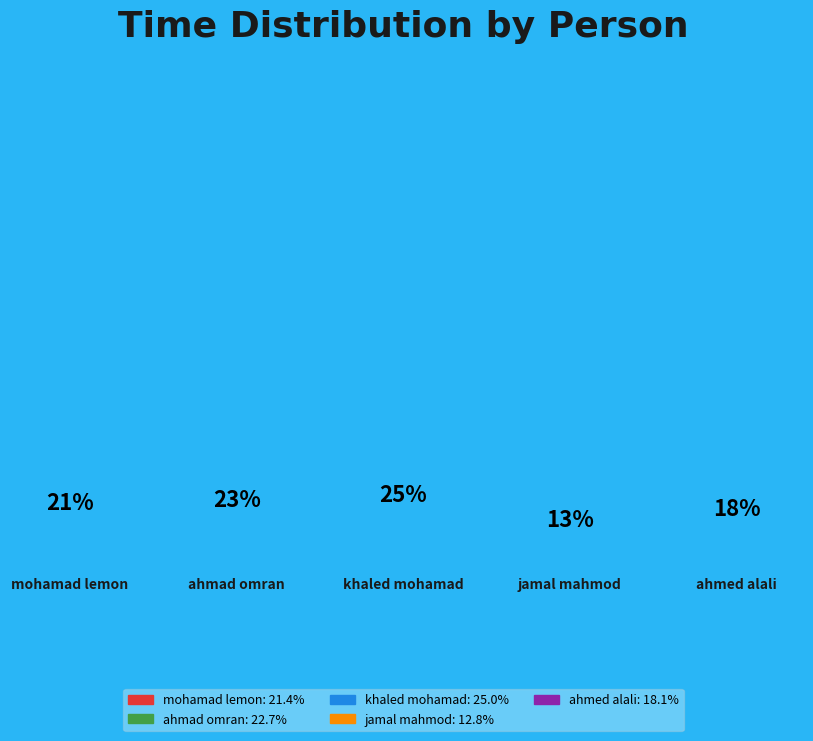

What percentage do mohamad lemon and ahmad omran together represent?

44.1%